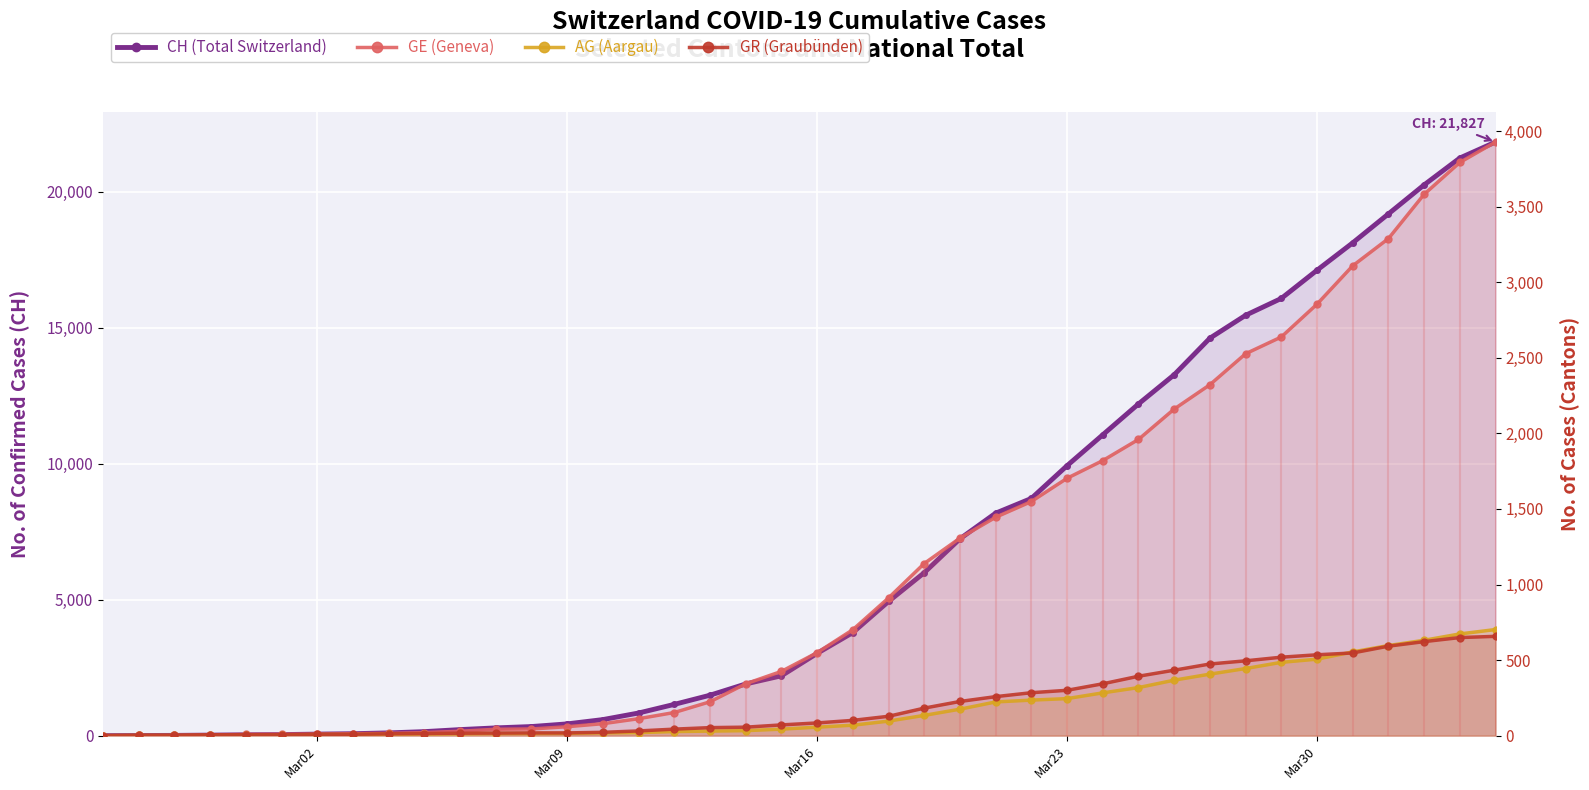

True or false: AG (Aargau) and CH (Total Switzerland) intersect in this chart.

False